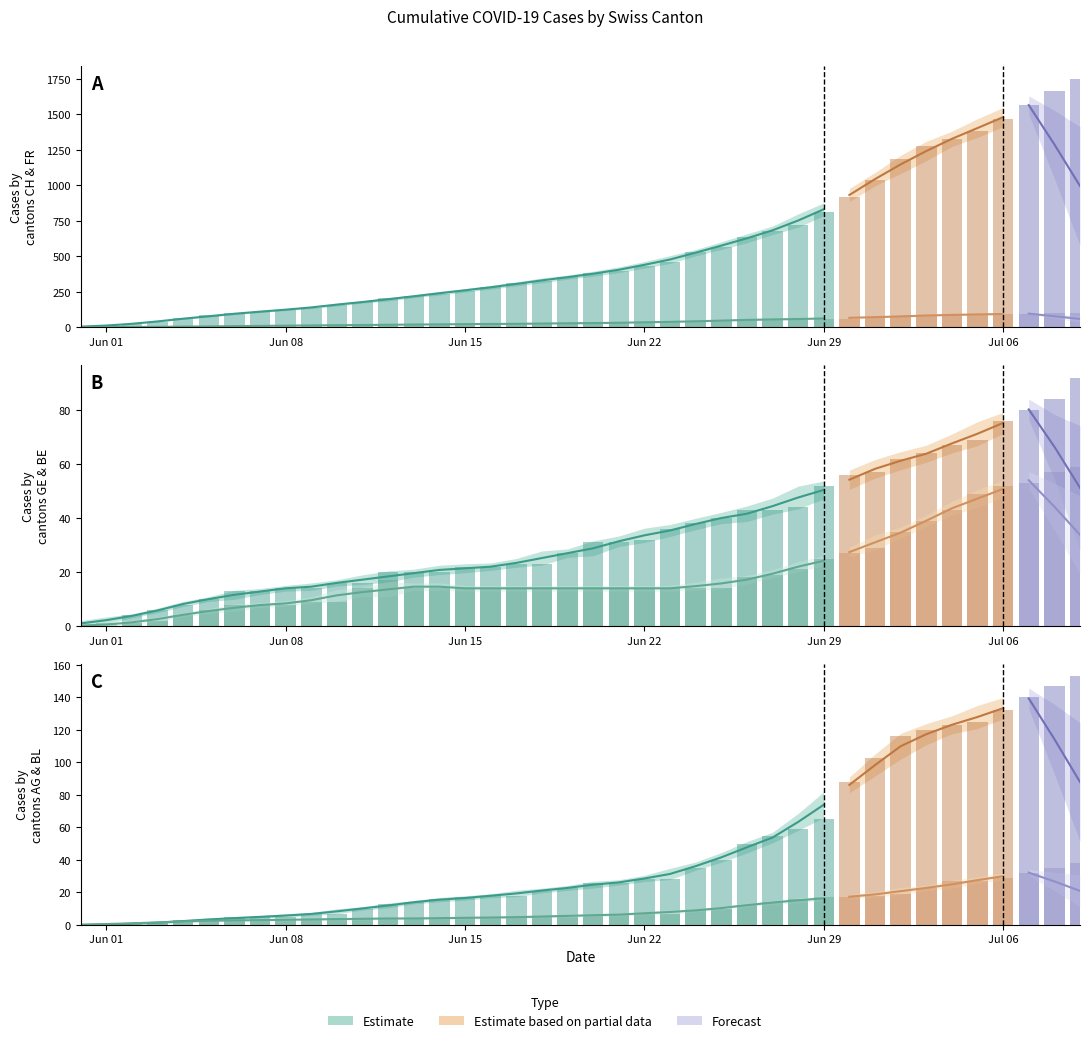

Reading left to right, transcribe all the data shown in this chart.

CH: 0	3	20	38	62	84	99	107	125	136	154	178	206	217	234	258	285	309	324	353	382	398	431	462	528	569	639	679	720	809	915	1035	1183	1279	1328	1385	1465	1563	1664	1752
AG: 0	0	0	1	3	3	5	5	5	7	7	10	13	14	16	17	18	18	21	23	26	26	28	28	35	40	50	55	59	65	88	103	116	120	123	125	132	140	147	153
FR: 0	0	2	3	5	7	7	9	13	13	15	16	16	20	22	22	23	24	26	27	32	32	32	36	44	47	52	56	61	61	61	72	79	84	87	92	94	96	99	100
GE: 0	1	4	6	8	10	13	13	14	14	16	16	20	20	20	22	22	23	23	27	31	31	32	36	38	40	43	43	44	52	56	57	62	64	67	69	76	80	84	92
BE: 0	0	1	2	4	6	8	8	8	9	9	14	17	14	14	14	14	14	14	14	14	14	14	14	14	14	18	19	21	25	27	29	35	39	43	49	52	53	57	59
BL: 0	0	1	2	2	3	3	3	3	3	4	4	4	4	4	4	5	5	5	5	6	7	7	7	9	10	12	14	16	17	17	18	19	23	27	27	29	32	35	38